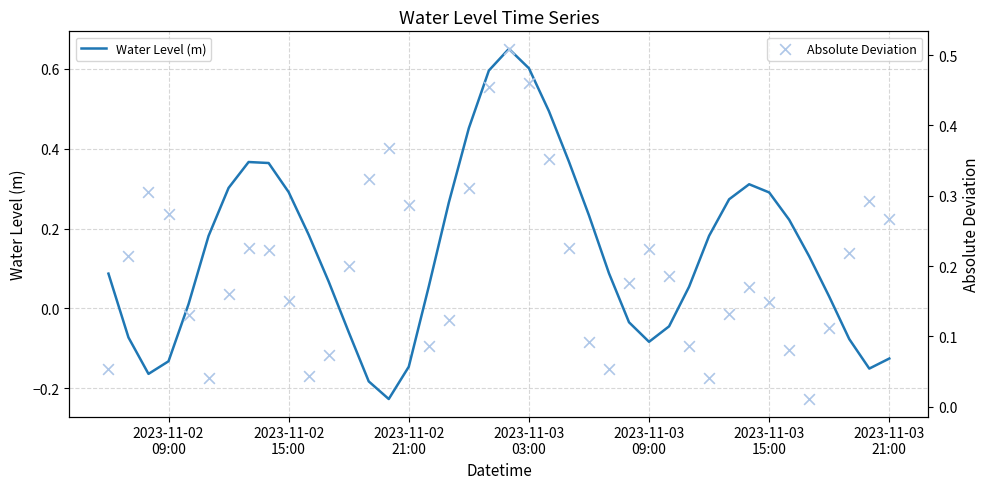

Which series reaches the maximum Y coordinate?

Water Level (m)